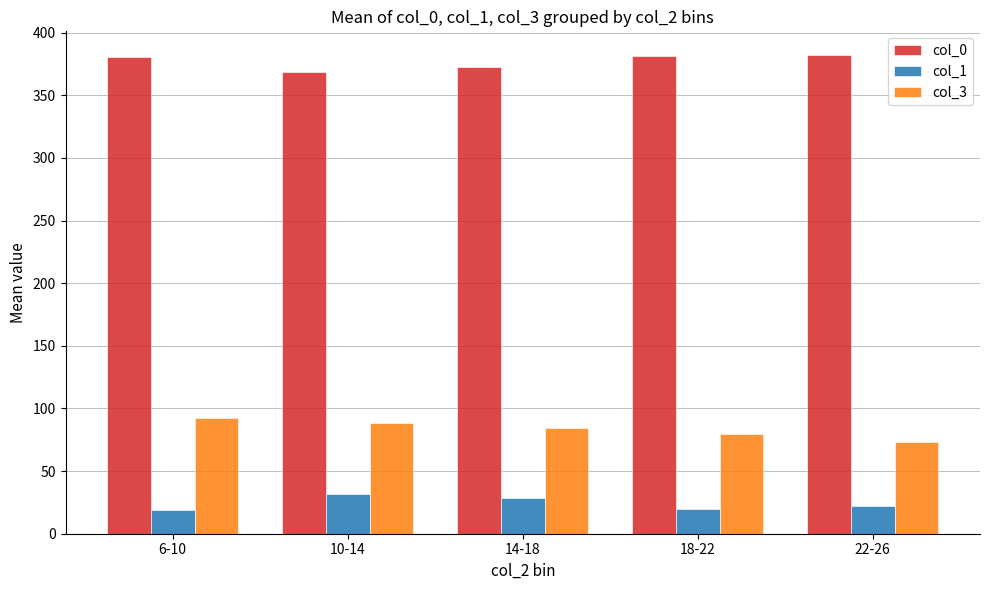

At how many categories does at least one series exceed 35?

5